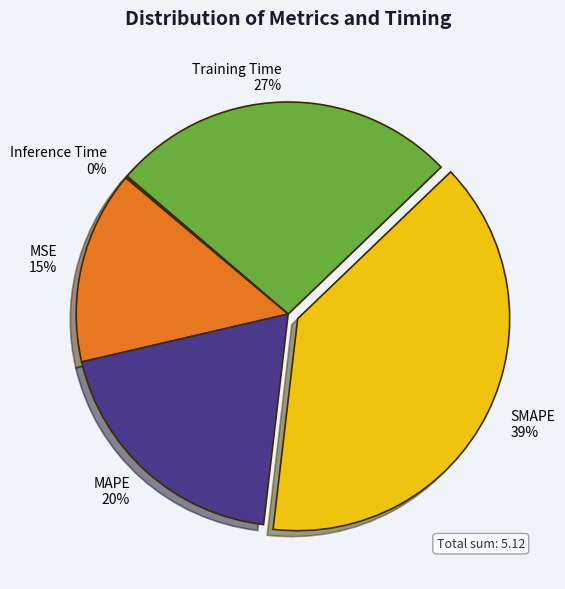

What percentage is the MAPE slice, to the nearest percent?

20%